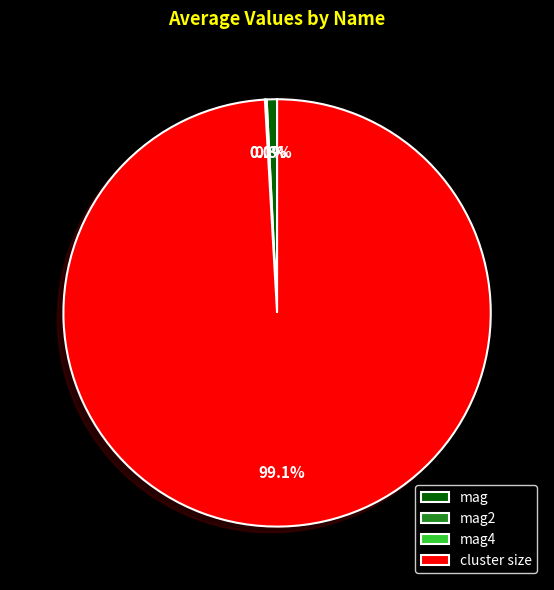

True or false: cluster size accounts for 99% of the total.

True